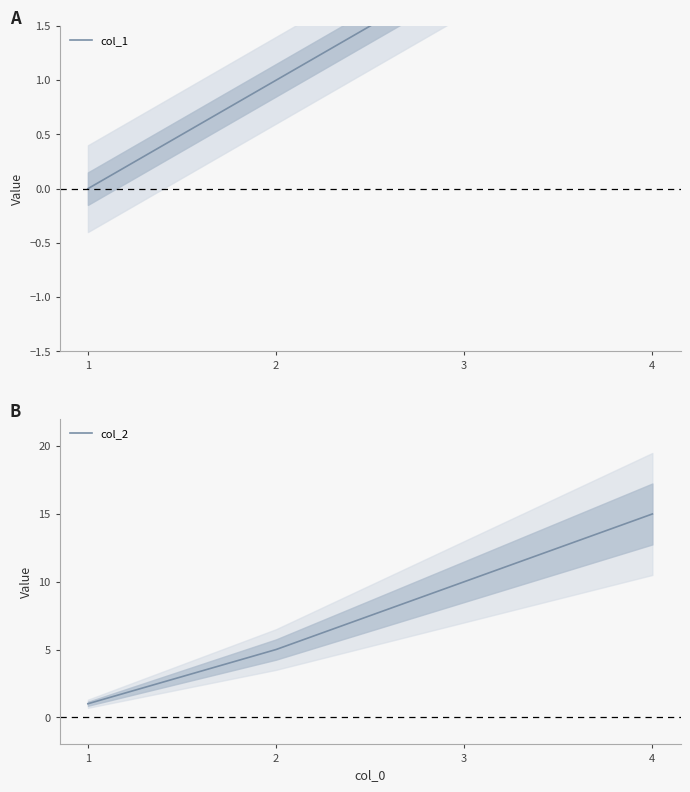

At which label is col_2 closest to 8?

3